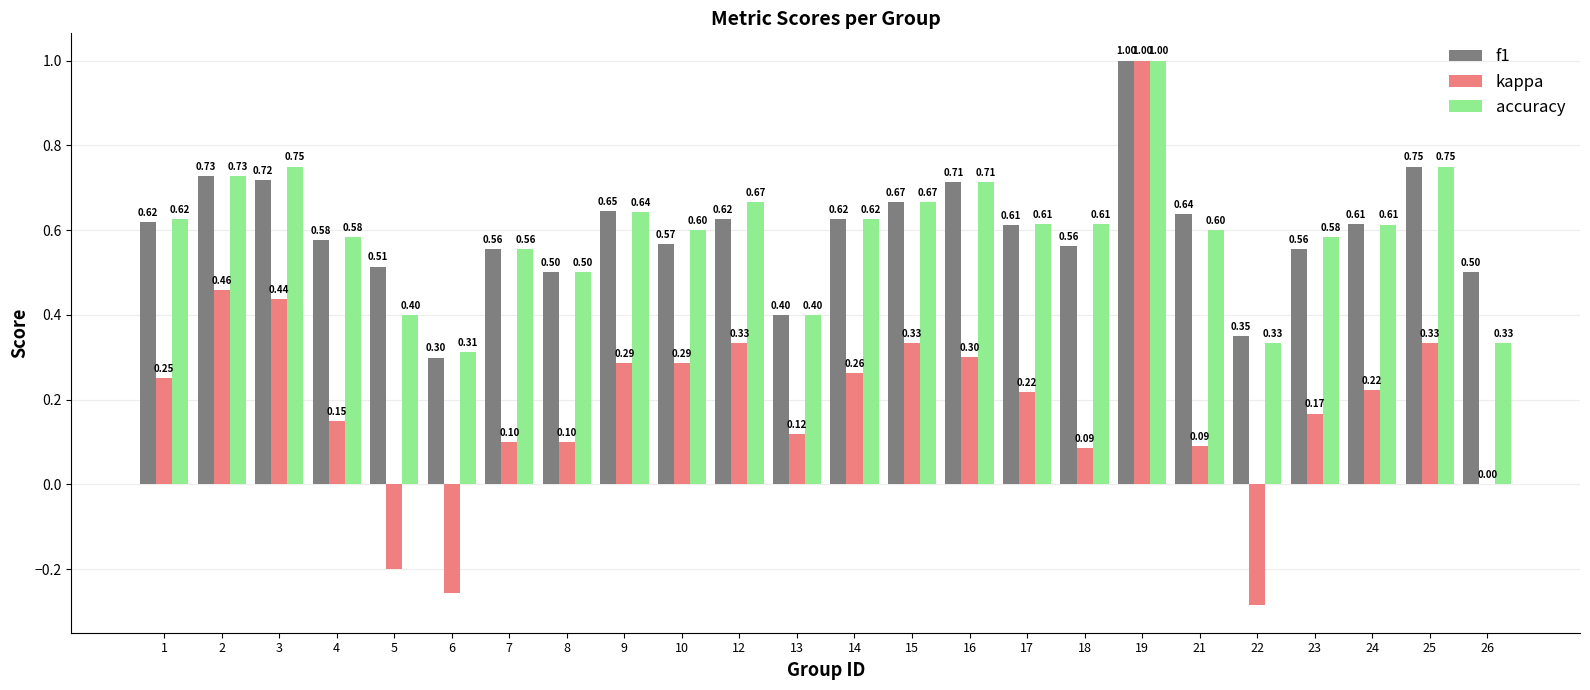

Are the bars horizontal?

No